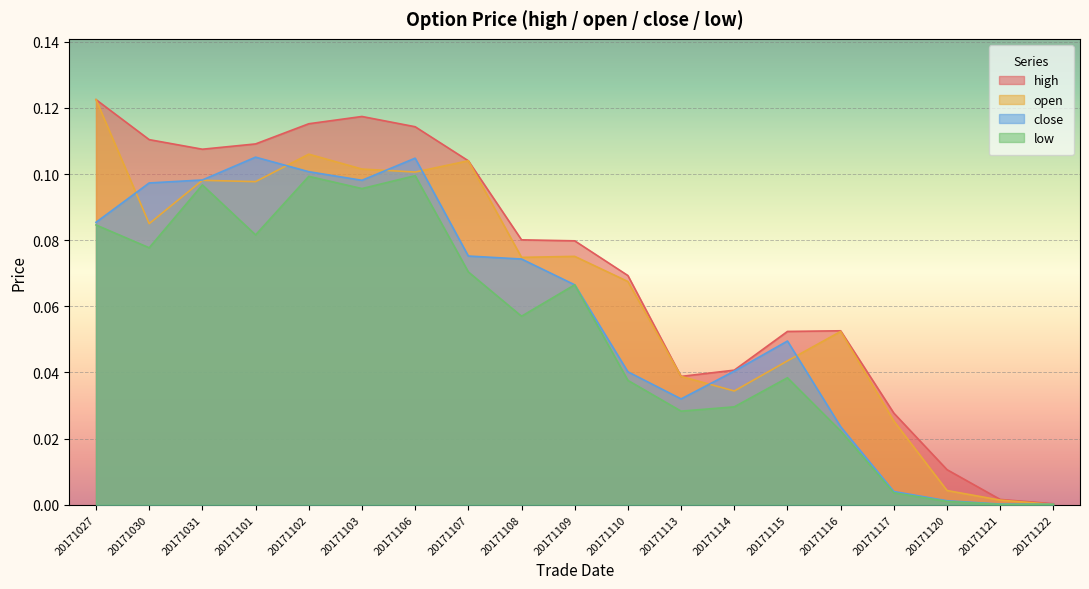

Reading left to right, what are all the values shown in this chart?

high: 20171027=0.1	20171030=0.1	20171031=0.1	20171101=0.1	20171102=0.1	20171103=0.1	20171106=0.1	20171107=0.1	20171108=0.1	20171109=0.1	20171110=0.1	20171113=0.0	20171114=0.0	20171115=0.1	20171116=0.1	20171117=0.0	20171120=0.0	20171121=0.0	20171122=0.0
open: 20171027=0.1	20171030=0.1	20171031=0.1	20171101=0.1	20171102=0.1	20171103=0.1	20171106=0.1	20171107=0.1	20171108=0.1	20171109=0.1	20171110=0.1	20171113=0.0	20171114=0.0	20171115=0.0	20171116=0.1	20171117=0.0	20171120=0.0	20171121=0.0	20171122=0.0
close: 20171027=0.1	20171030=0.1	20171031=0.1	20171101=0.1	20171102=0.1	20171103=0.1	20171106=0.1	20171107=0.1	20171108=0.1	20171109=0.1	20171110=0.0	20171113=0.0	20171114=0.0	20171115=0.0	20171116=0.0	20171117=0.0	20171120=0.0	20171121=0.0	20171122=0.0
low: 20171027=0.1	20171030=0.1	20171031=0.1	20171101=0.1	20171102=0.1	20171103=0.1	20171106=0.1	20171107=0.1	20171108=0.1	20171109=0.1	20171110=0.0	20171113=0.0	20171114=0.0	20171115=0.0	20171116=0.0	20171117=0.0	20171120=0.0	20171121=0.0	20171122=0.0